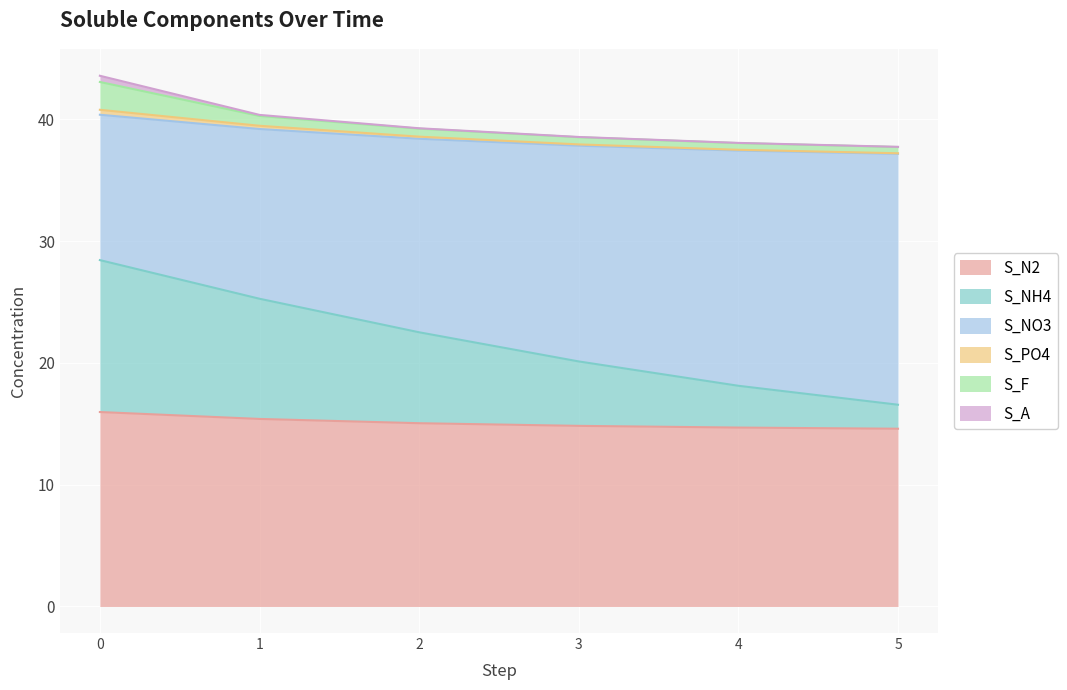

True or false: S_N2 and S_NH4 cross at least once.

False